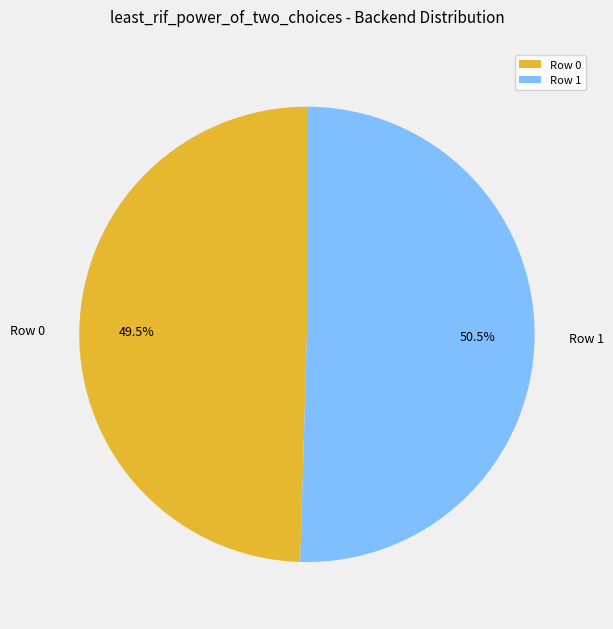

The Row 0 slice represents 40% of the pie. True or false?

False